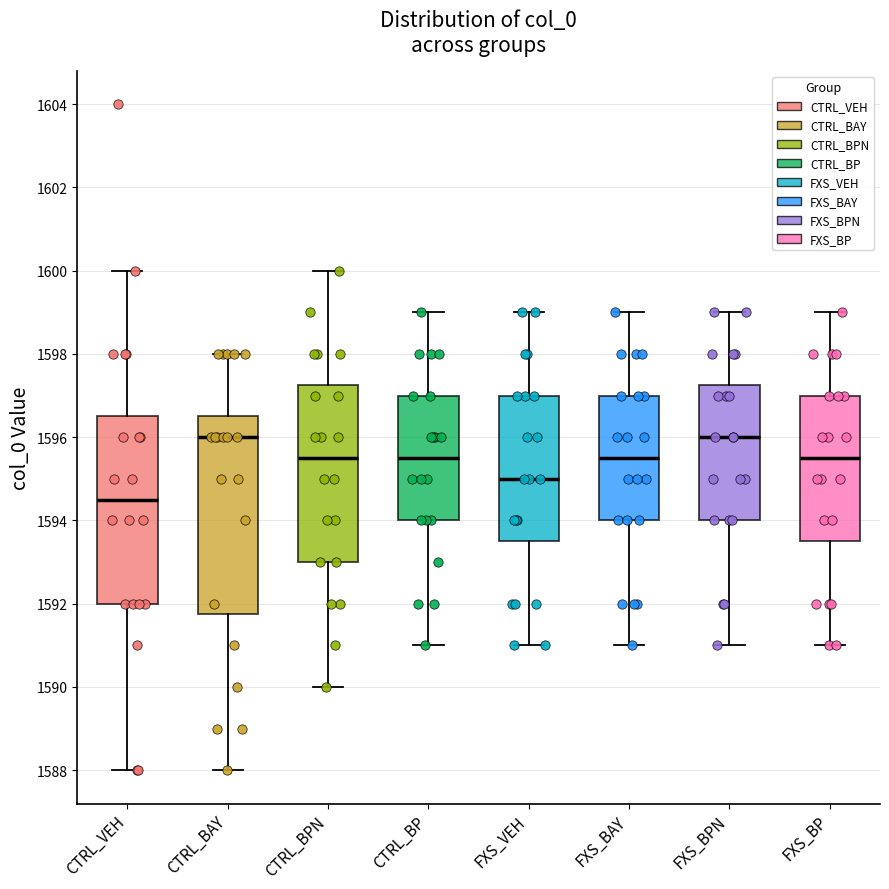

Reading left to right, transcribe this box plot: for each box, give where its median line is, the range the box spans, and where its two whiskers end, as read against the y-axis. The values are not printed on the chart, so give them approximately, as read against the axis.

CTRL_VEH: median 1594.6, box 1592.0 to 1596.6, whiskers 1588.0 to 1600.0
CTRL_BAY: median 1596.0, box 1591.8 to 1596.6, whiskers 1588.0 to 1598.0
CTRL_BPN: median 1595.6, box 1593.0 to 1597.2, whiskers 1590.0 to 1600.0
CTRL_BP: median 1595.6, box 1594.0 to 1597.0, whiskers 1591.0 to 1599.0
FXS_VEH: median 1595.0, box 1593.6 to 1597.0, whiskers 1591.0 to 1599.0
FXS_BAY: median 1595.6, box 1594.0 to 1597.0, whiskers 1591.0 to 1599.0
FXS_BPN: median 1596.0, box 1594.0 to 1597.2, whiskers 1591.0 to 1599.0
FXS_BP: median 1595.6, box 1593.6 to 1597.0, whiskers 1591.0 to 1599.0